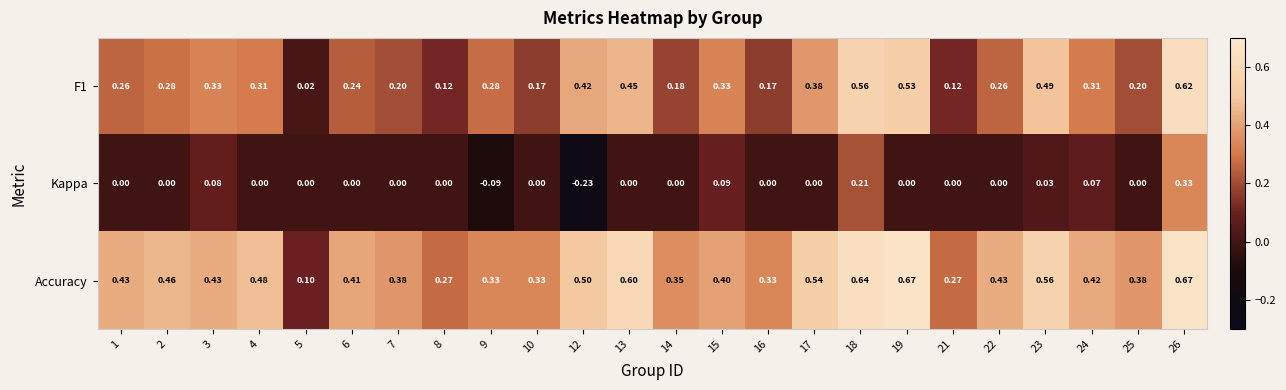

Between 9 and 13, which series saw the biggest shift?

Accuracy